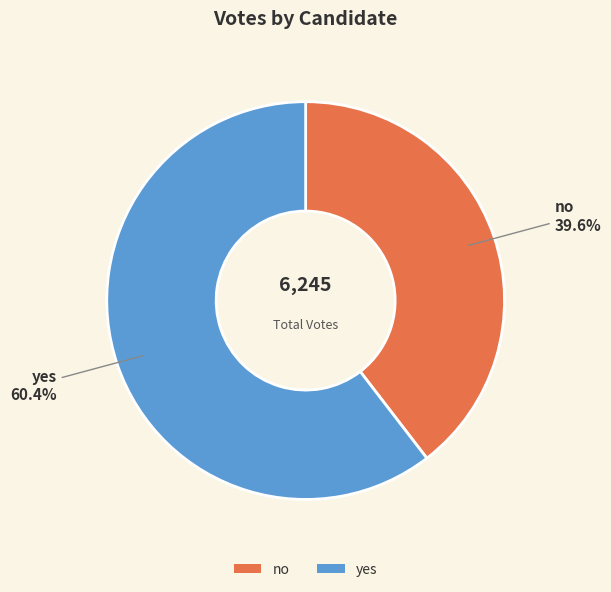

How many segments does this pie chart have?

2